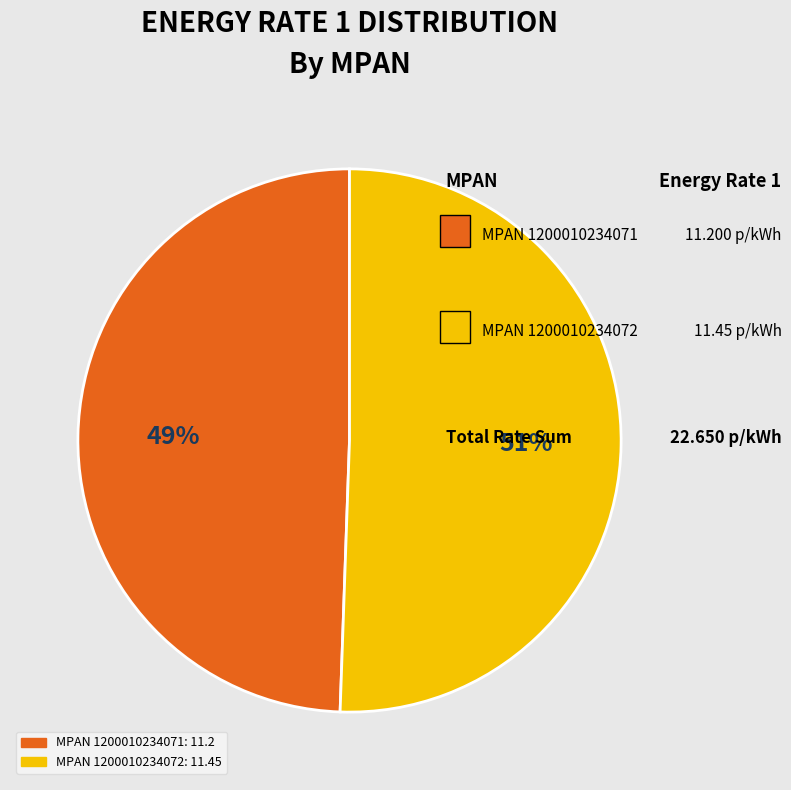

To the nearest percent, what is the average slice percentage?

50%